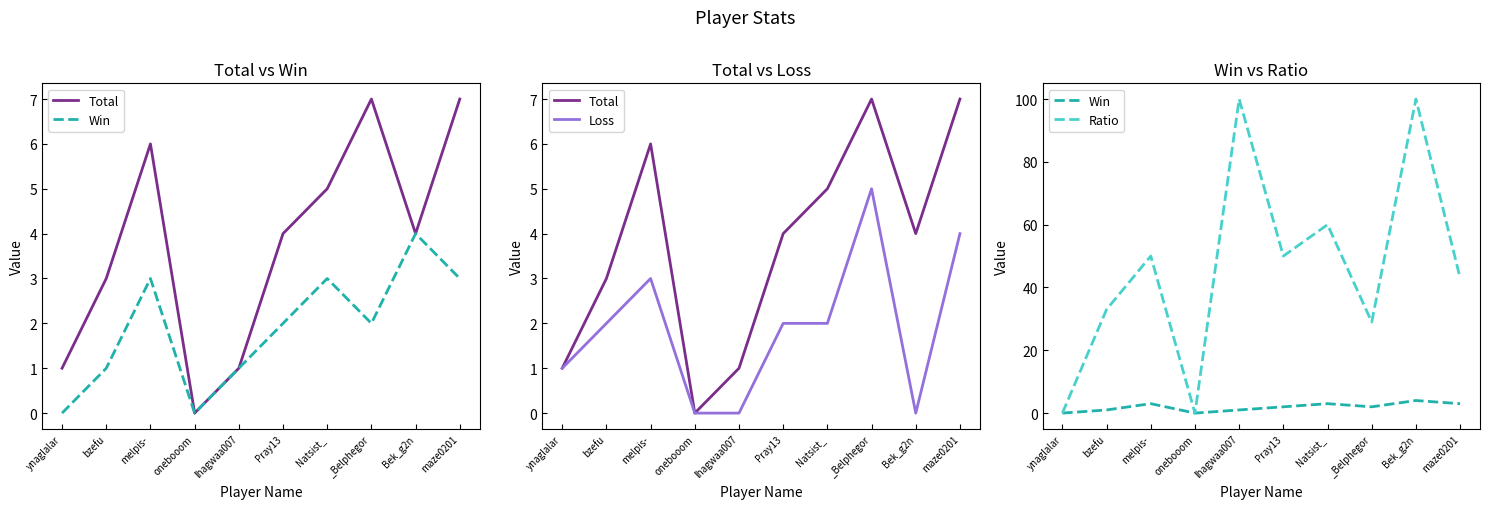

True or false: Loss and Total cross at least once.

False